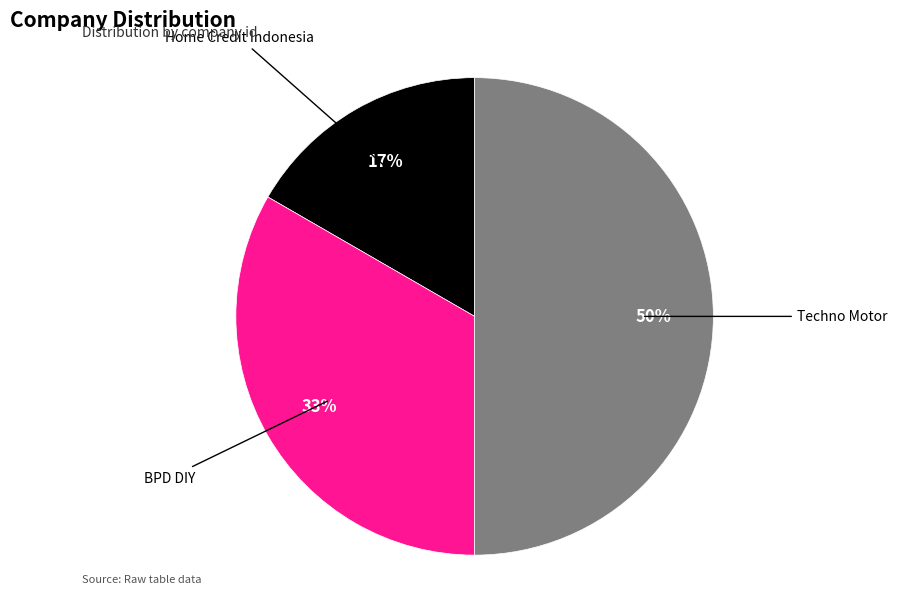

Is it true that BPD DIY is 39% of the pie?

False